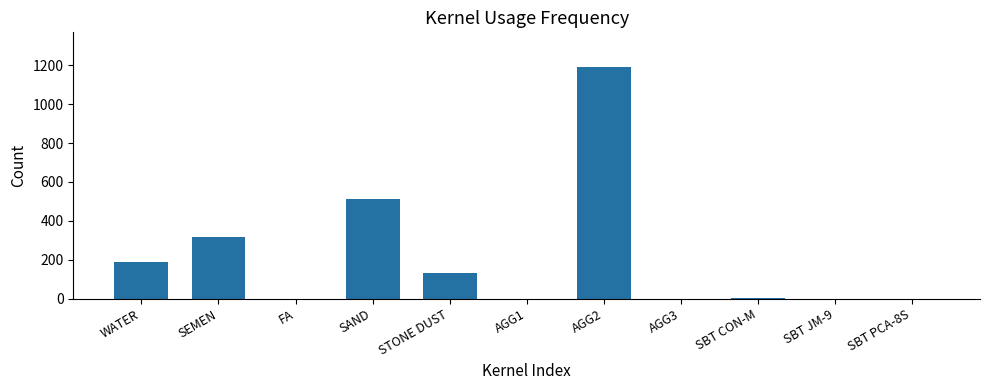

Which label corresponds to the largest value in the chart?

AGG2